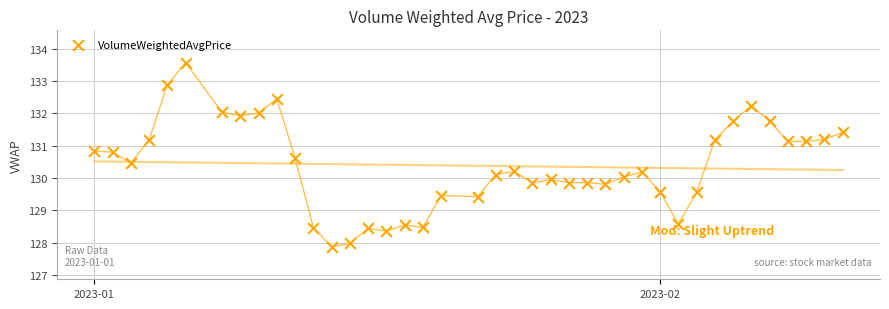

What is the range of Y values (max minus min)?

5.7